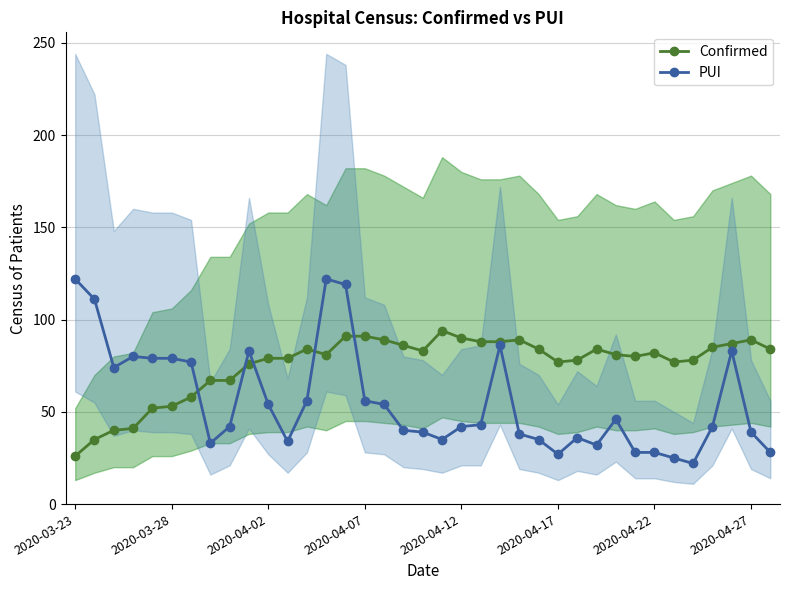

How many times do Confirmed and PUI cross each other?

5